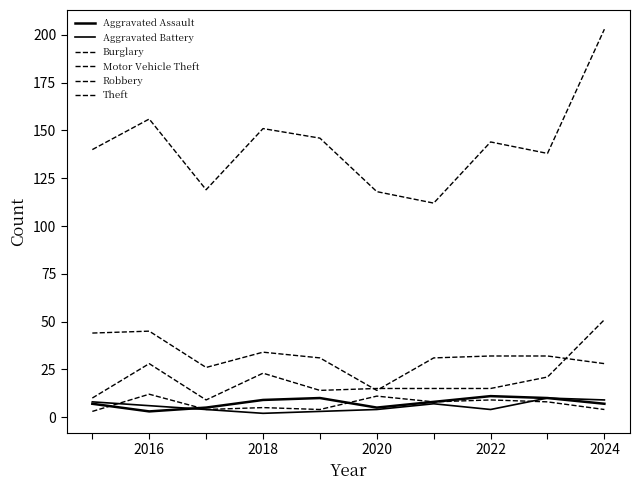

Reading left to right, transcribe all the data shown in this chart.

Aggravated Assault: 7	3	5	9	10	5	8	11	10	7
Aggravated Battery: 8	6	4	2	3	4	7	4	10	9
Burglary: 44	45	26	34	31	14	31	32	32	28
Motor Vehicle Theft: 10	28	9	23	14	15	15	15	21	51
Robbery: 3	12	4	5	4	11	8	9	8	4
Theft: 140	156	119	151	146	118	112	144	138	203